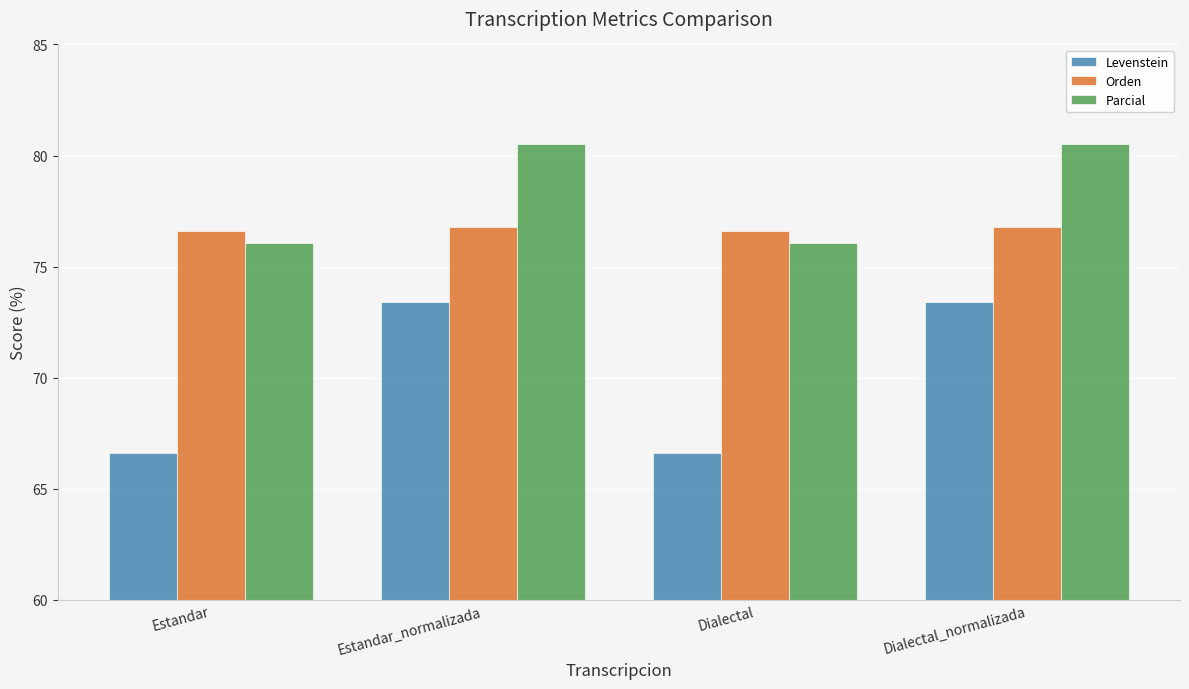

Where does the Parcial series first go above 80?

Estandar_normalizada